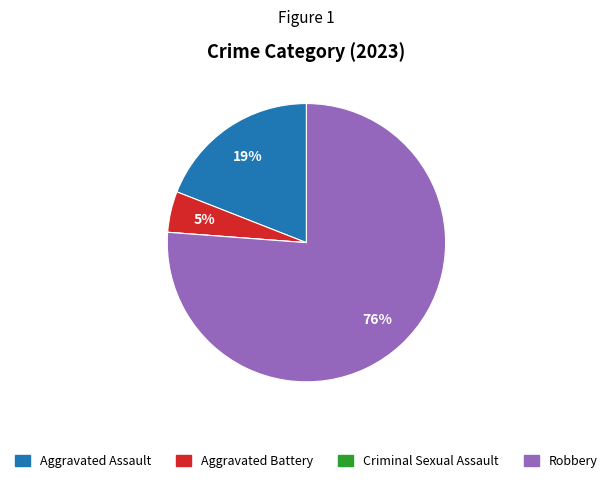

Does Aggravated Assault account for over 50% of the chart?

No